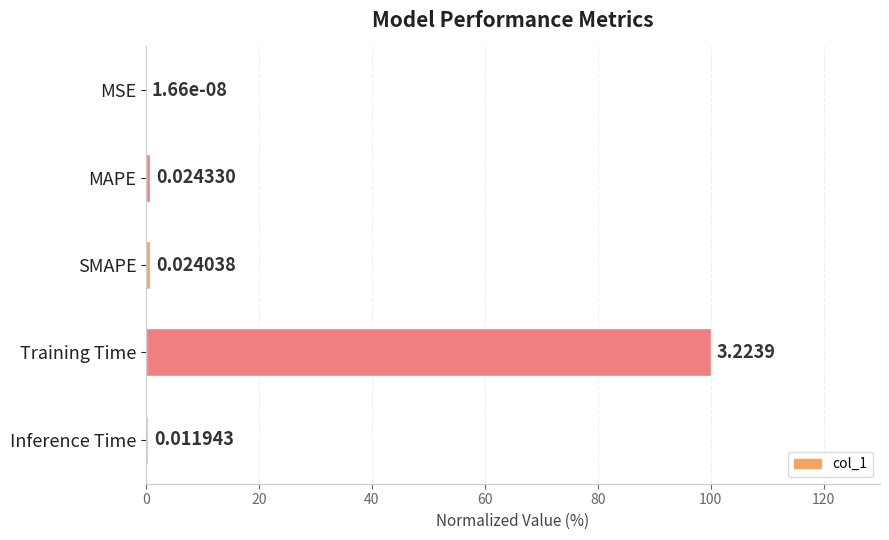

Which label corresponds to the largest value in the chart?

Training Time